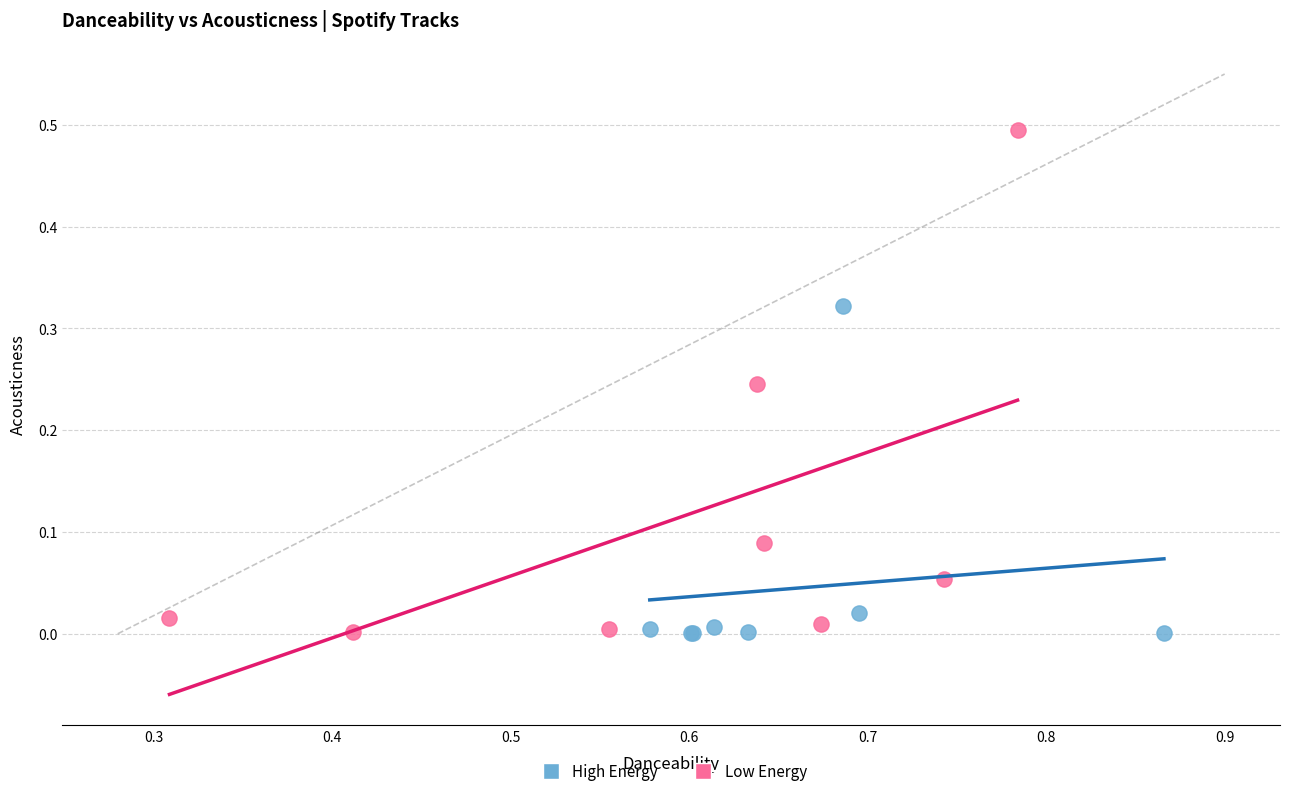

Which series has the largest Y range (max minus min)?

Low Energy